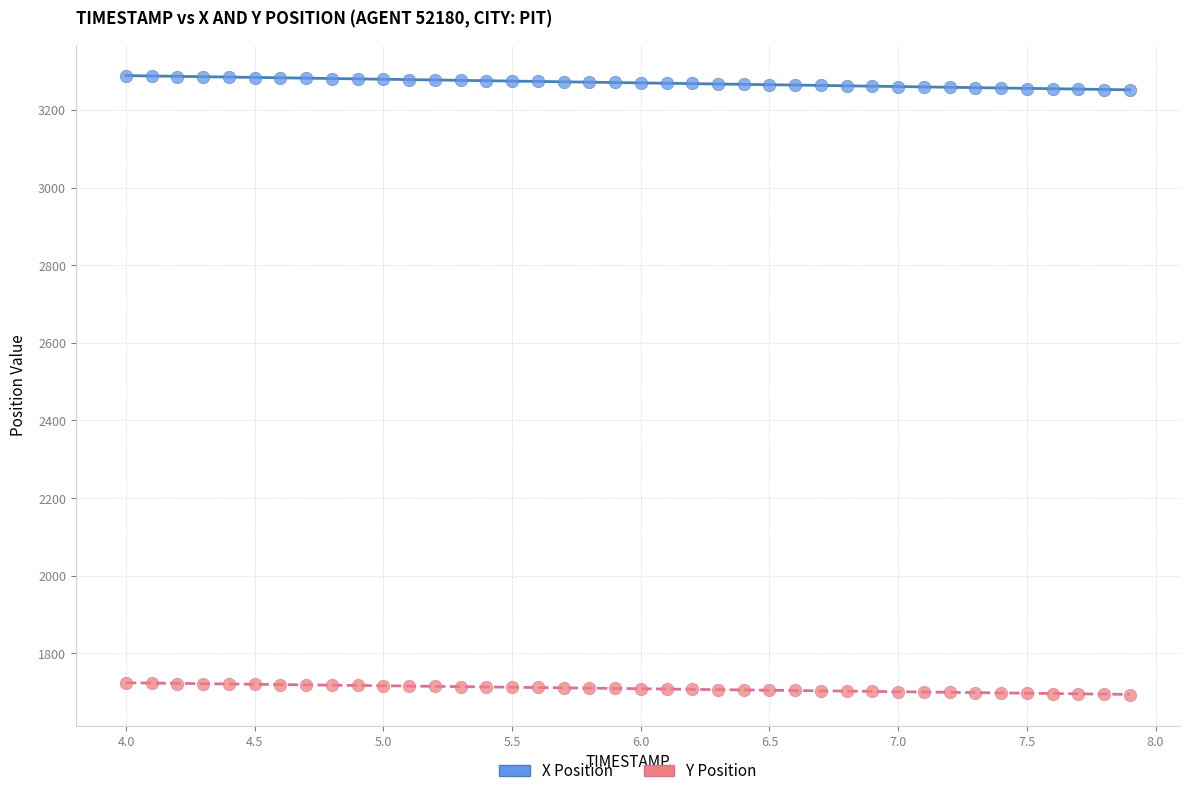

Which series contains the highest Y value?

X Position